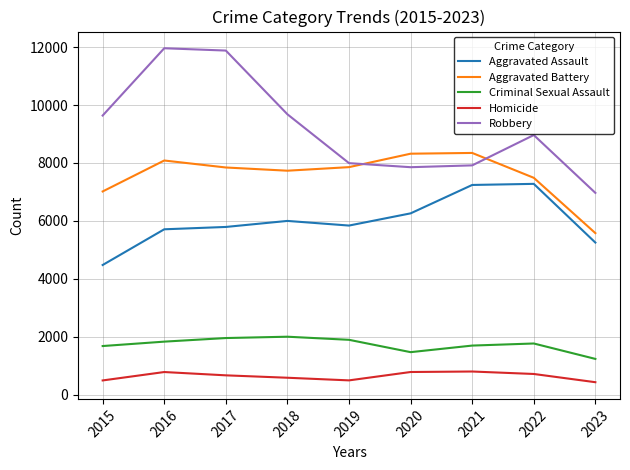

What are all the series names shown in the legend?

Aggravated Assault, Aggravated Battery, Criminal Sexual Assault, Homicide, Robbery